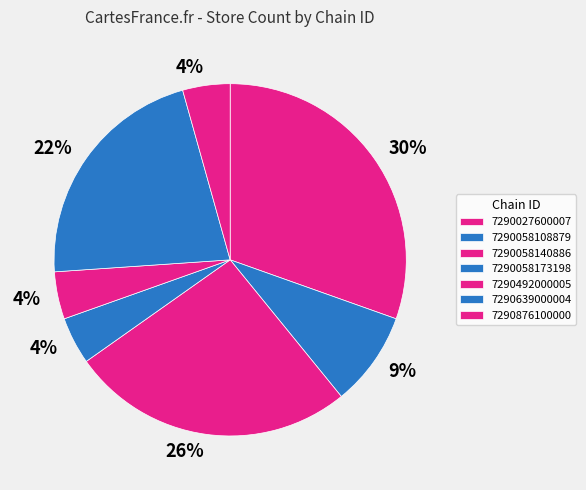

To the nearest percent, what is the combined percentage of 7290876100000 and 7290027600007?

35%